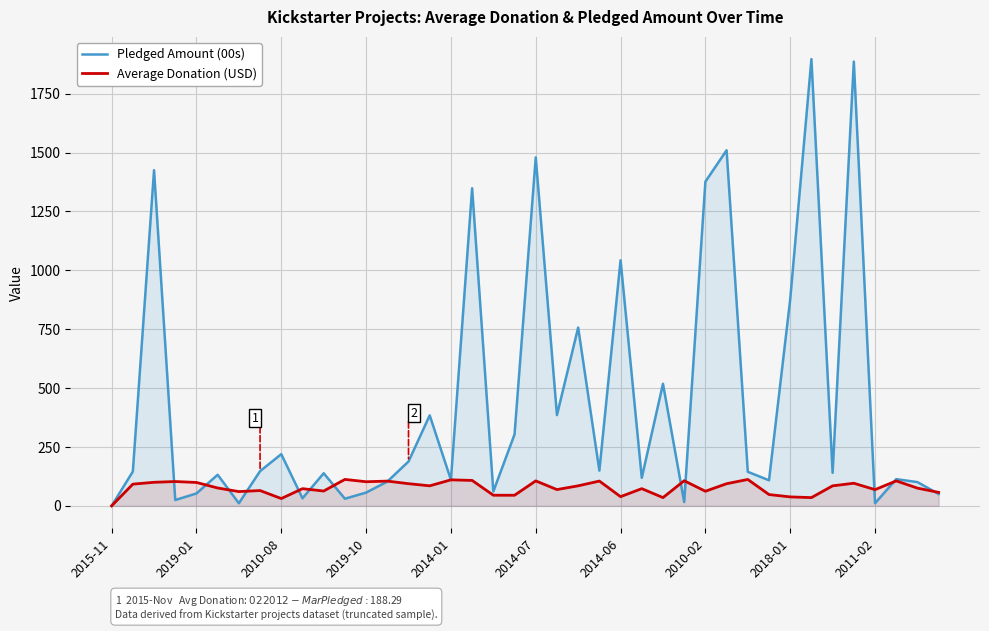

Rank the series at 33 from highest to lowest value.

Pledged Amount (00s), Average Donation (USD)